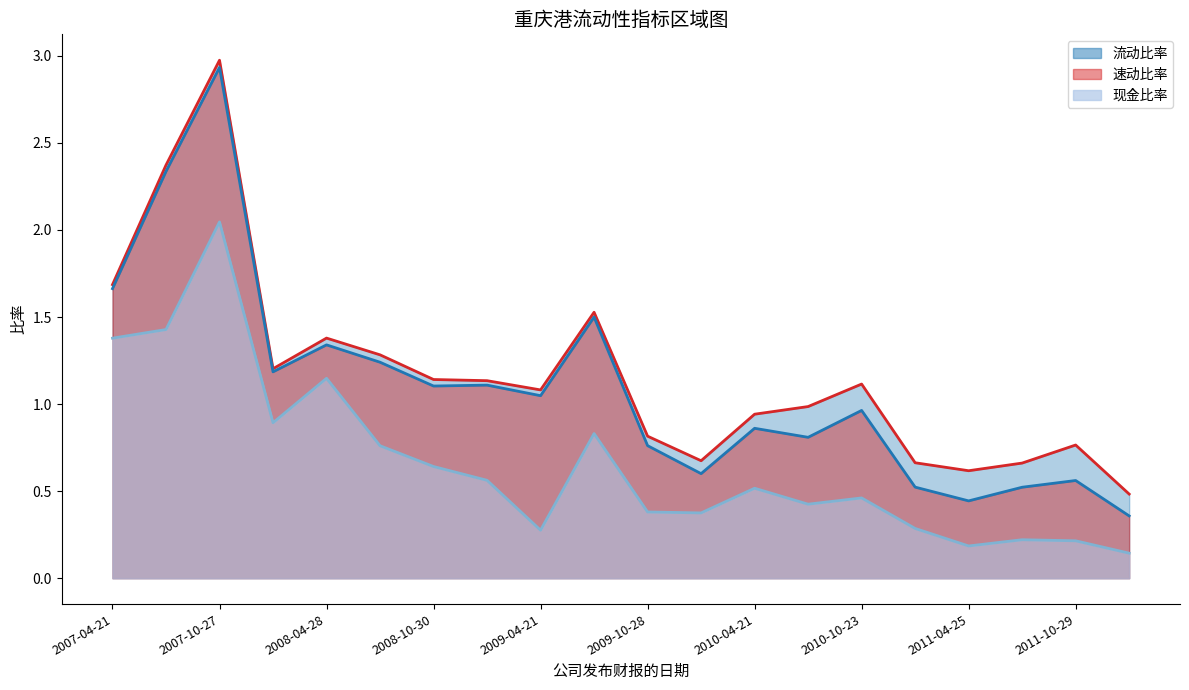

At how many categories does at least one series exceed 0?

20